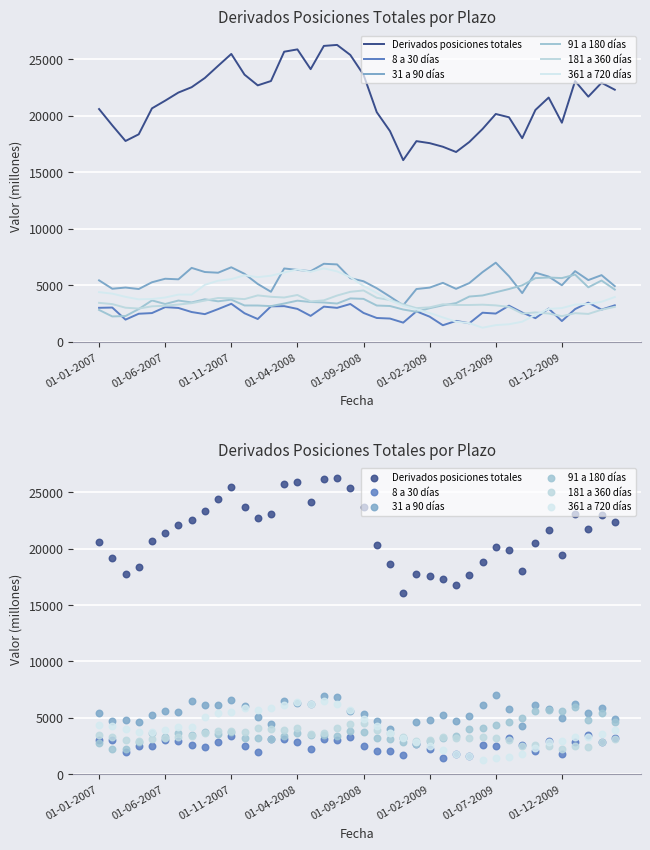

Which series contains the lowest Y value?

361 a 720 días